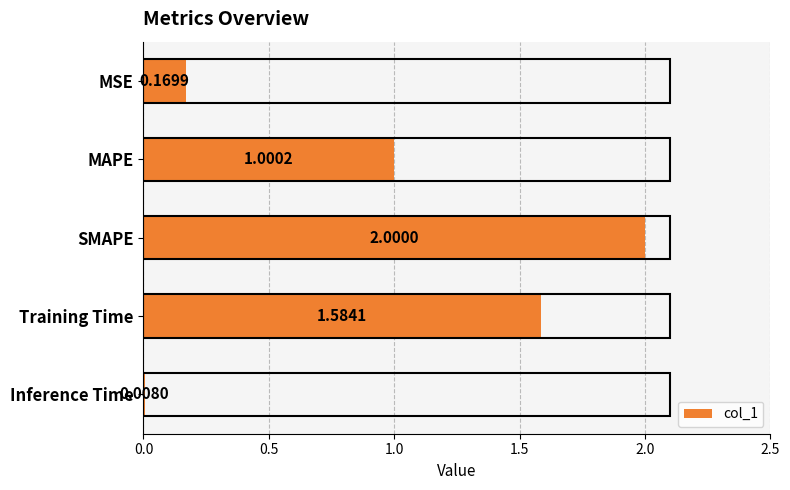

Rank the categories by value from highest to lowest.

SMAPE, Training Time, MAPE, MSE, Inference Time